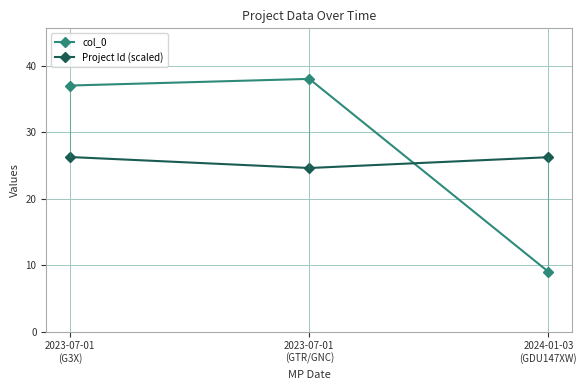

What position from the right is 2024-01-03
(GDU147XW)?

1